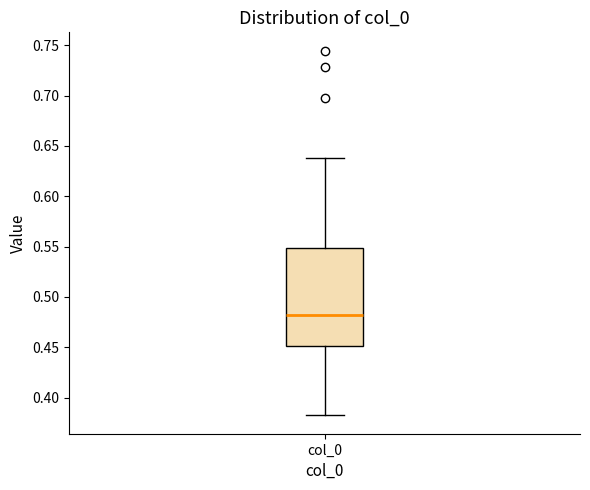

Read this box plot against the y-axis: the position of the median line, the range covered by the box, and the ends of both whiskers. The values are not printed on the chart, so give them approximately, as read against the axis.

median 0.48, box 0.45 to 0.55, whiskers 0.38 to 0.64